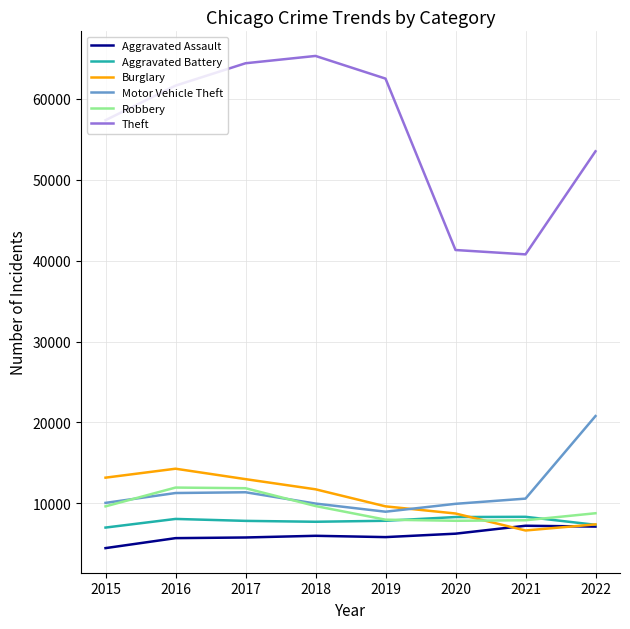

What is the minimum value shown in the chart?

4480